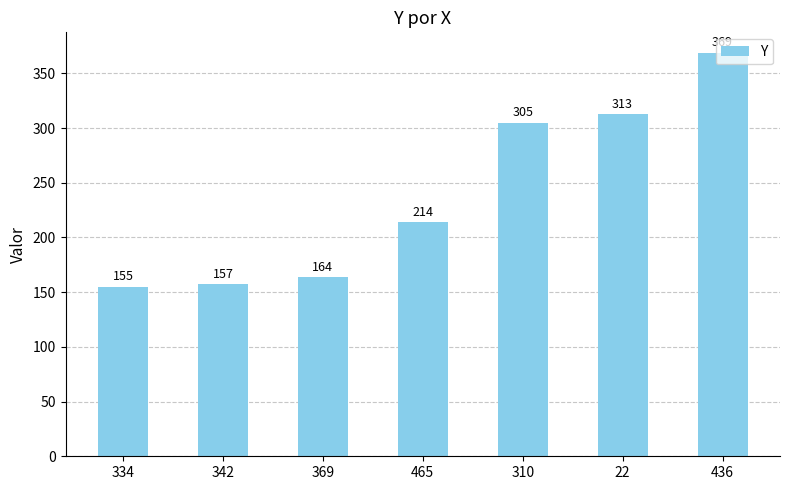

Rank the categories by value from lowest to highest.

334, 342, 369, 465, 310, 22, 436